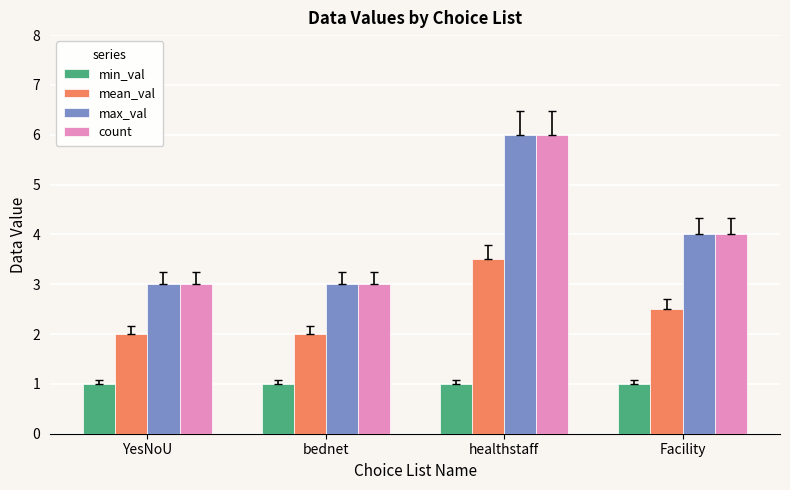

Is it true that min_val equals 1.0 at Facility?

True